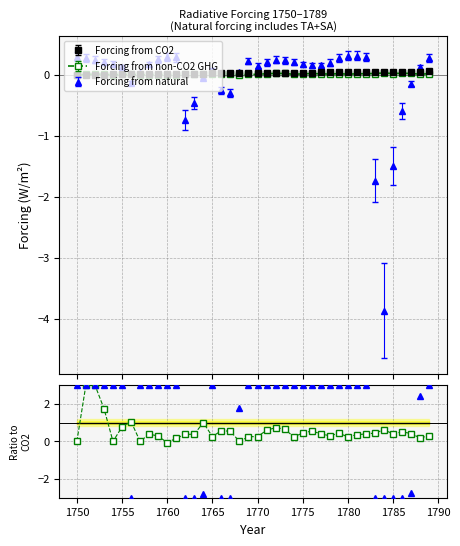

The value of Forcing from CO2 at 1761 is 0.0. True or false?

True